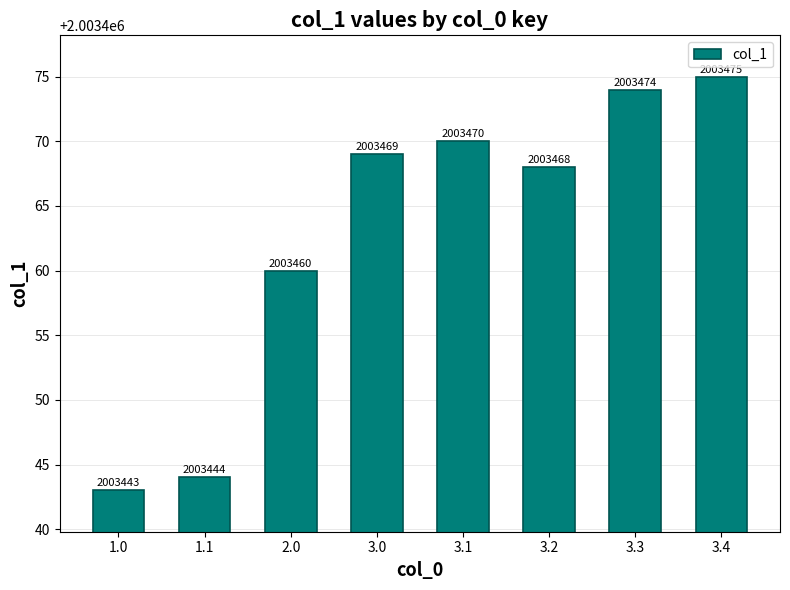

Reading left to right, list all the values displayed in this chart.

2003443	2003444	2003460	2003469	2003470	2003468	2003474	2003475